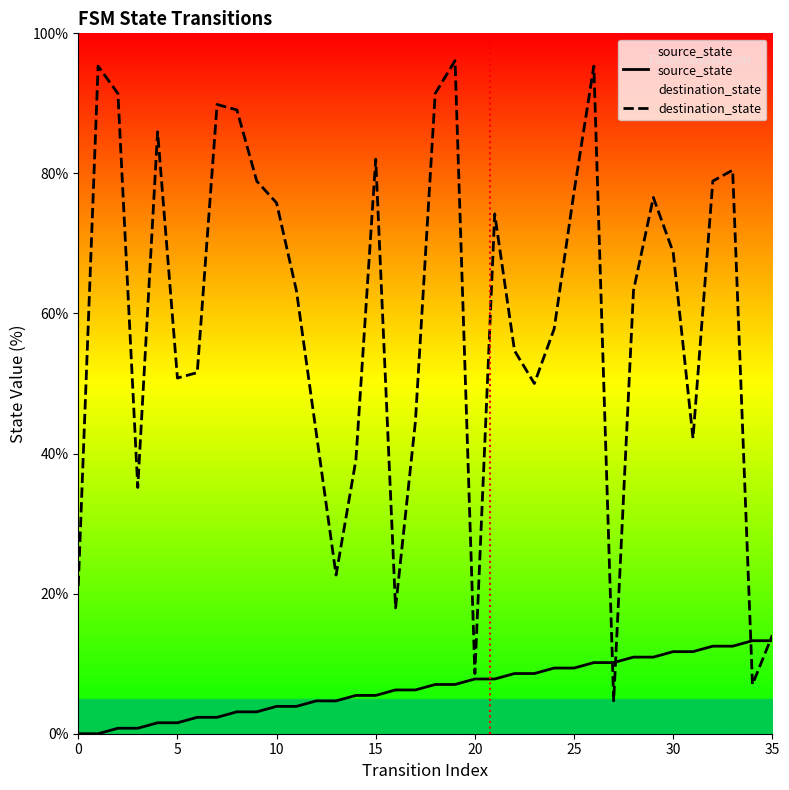

What is the difference between the maximum and minimum values in the destination_state series?

91.4